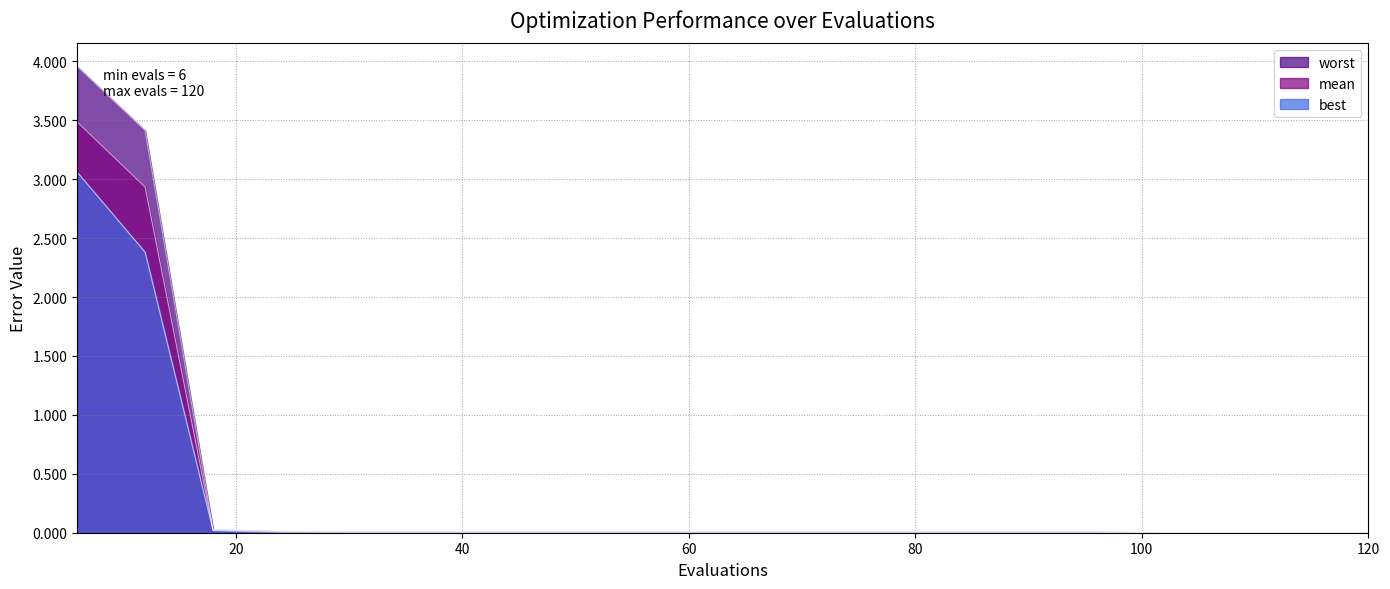

What are all the series names shown in the legend?

mean, best, worst